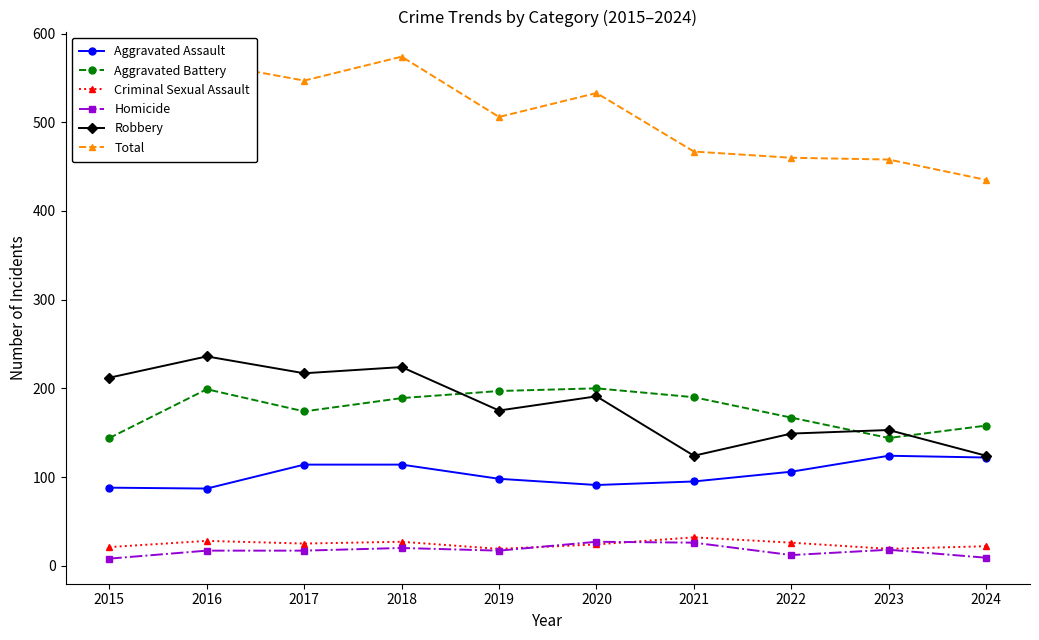

Is the value of Robbery at 2017 greater than the value of Homicide at 2022?

Yes